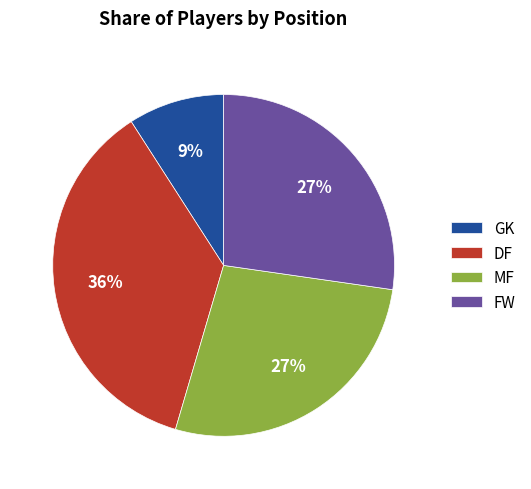

The FW slice represents 39% of the pie. True or false?

False